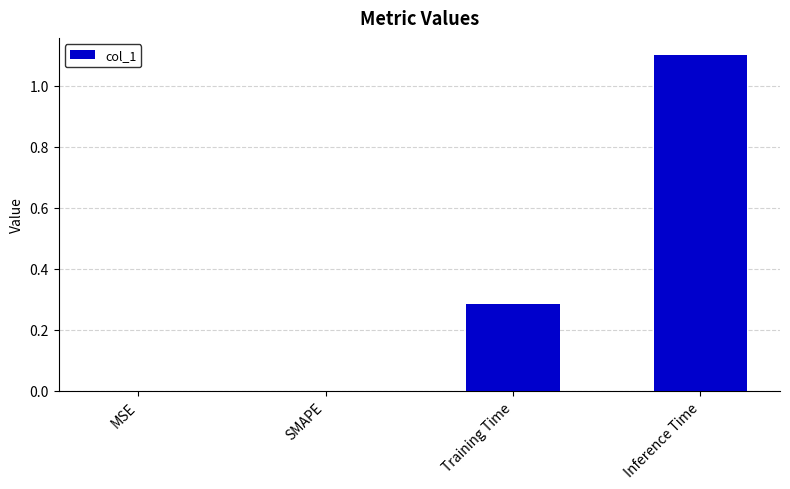

What is the difference between the values at Inference Time and MSE?

1.1